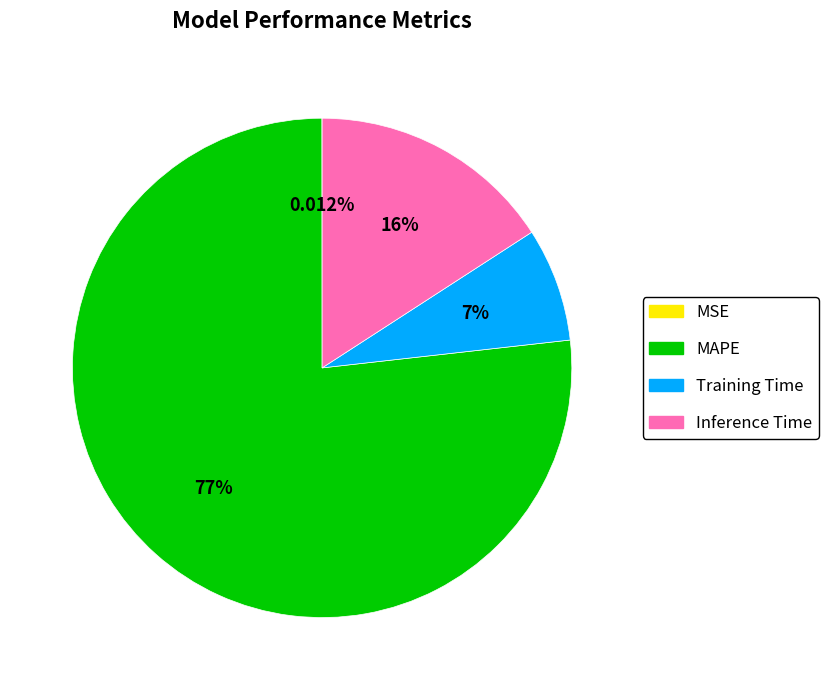

To the nearest percent, what percentage of the pie is MAPE?

77%